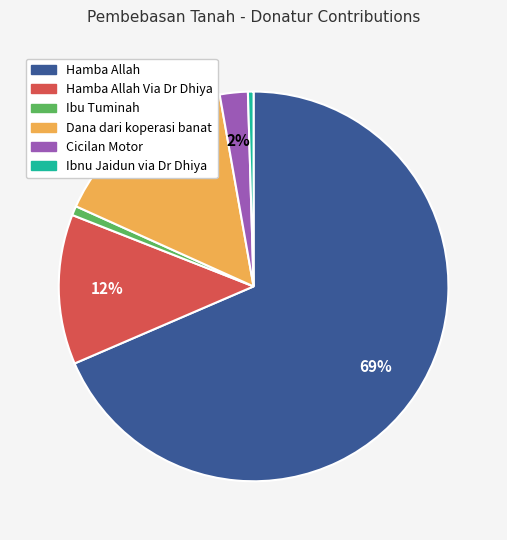

To the nearest percent, what is the average slice percentage?

17%